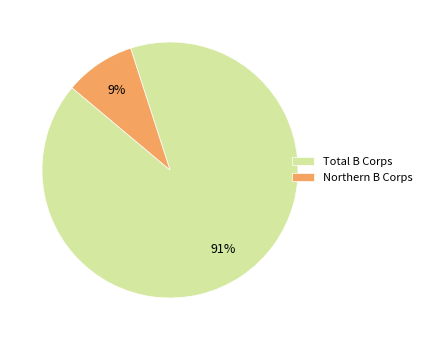

Between Northern B Corps and Total B Corps, which is larger?

Total B Corps